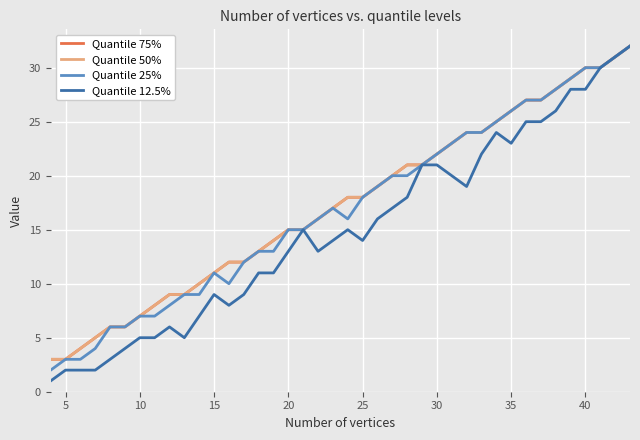

At how many categories does at least one series exceed 26?

8